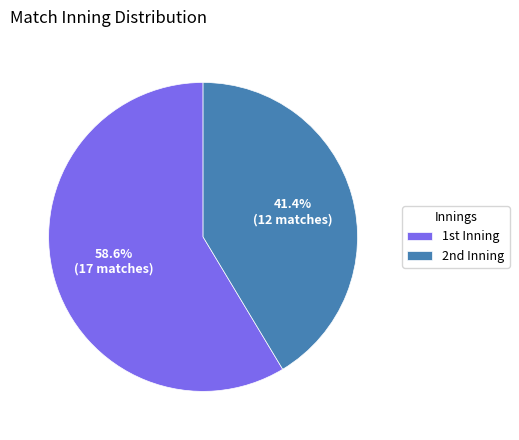

To the nearest percent, what is the average slice percentage?

50%